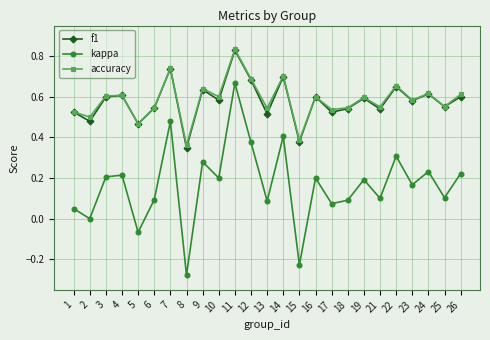

Count the number of categories in the chart.

25